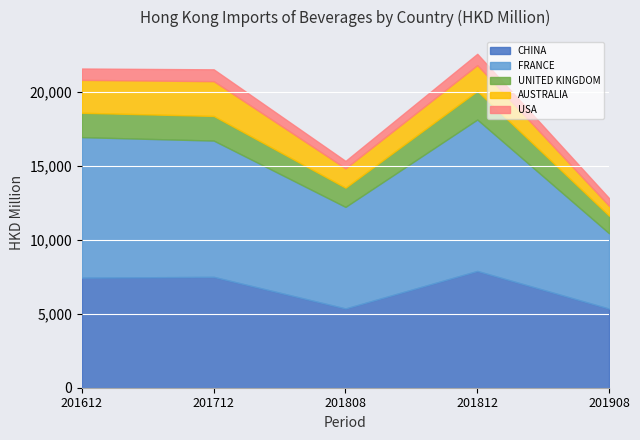

Which series has the largest range (max minus min)?

FRANCE